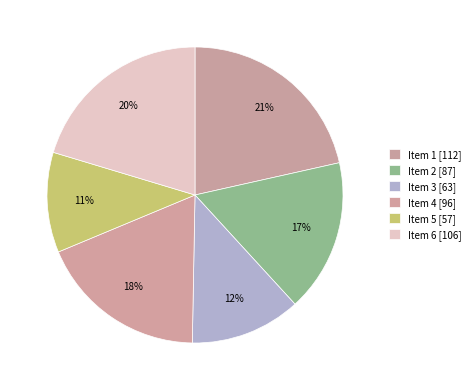

How many segments does this pie chart have?

6